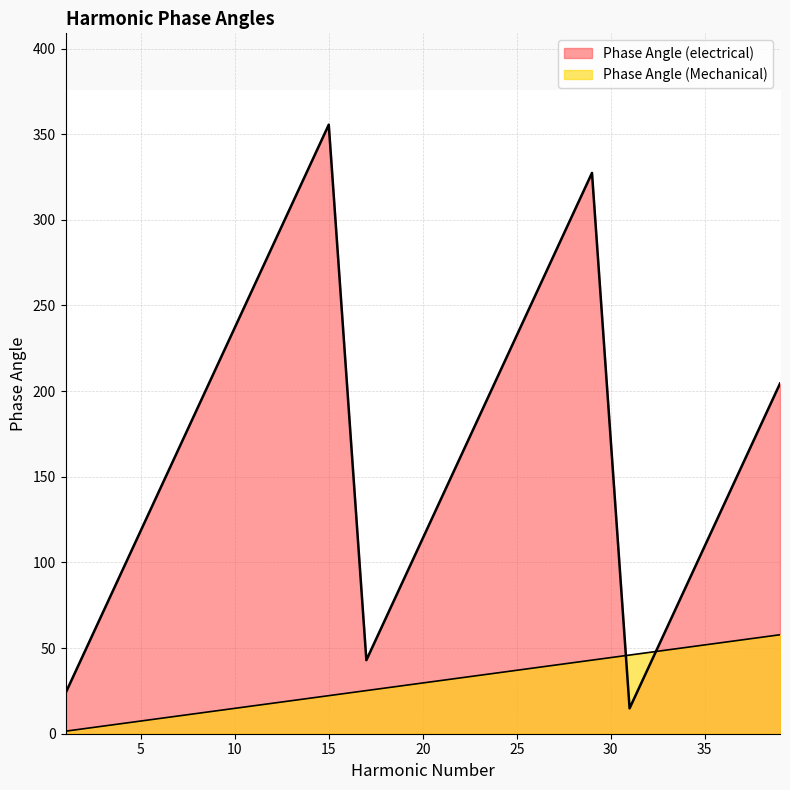

What is the lowest value of the Phase Angle (Mechanical) series?

1.5